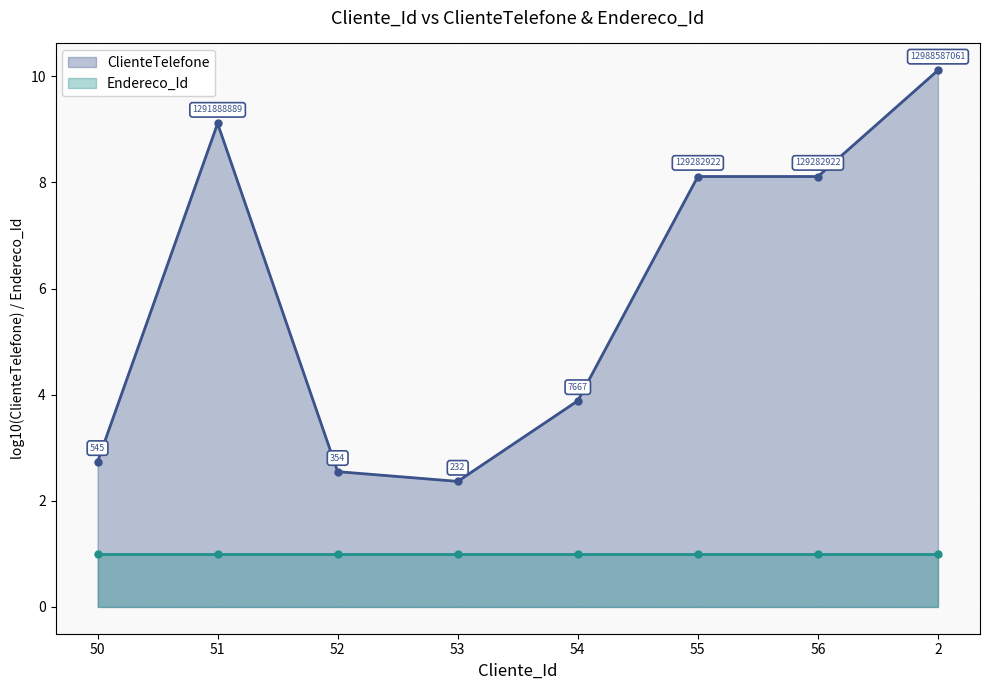

Which category has the lowest value across all series?

50